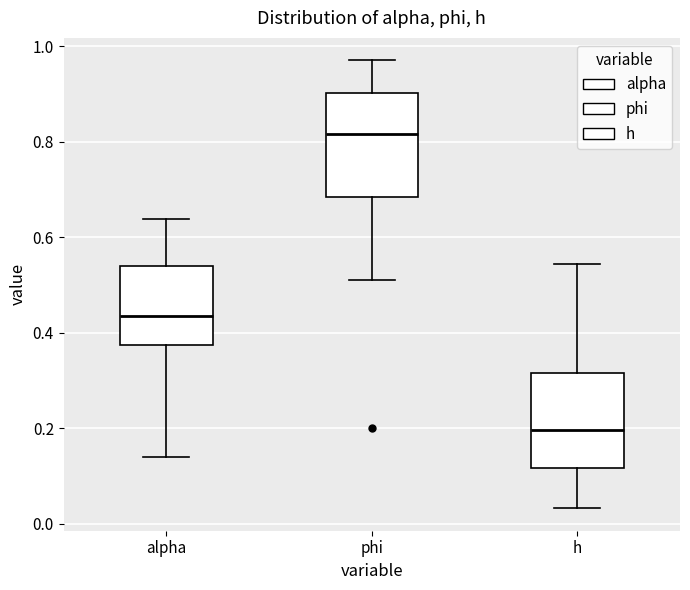

Where is the lower edge of the box for h on the y-axis? The values are not printed on the chart, so give them approximately, as read against the axis.

0.12